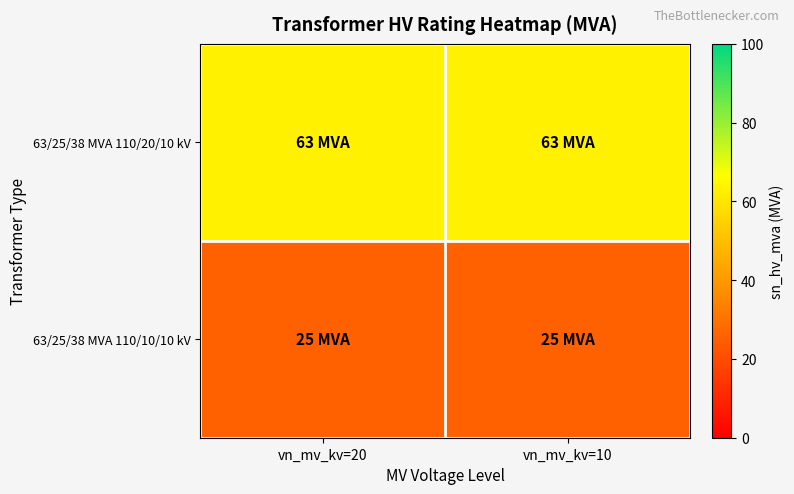

At how many categories does at least one series exceed 39?

2